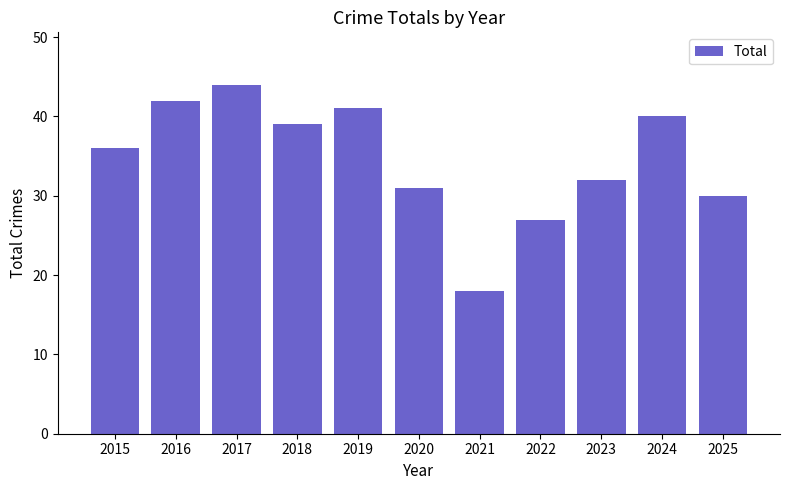

How many bars are there in total?

11